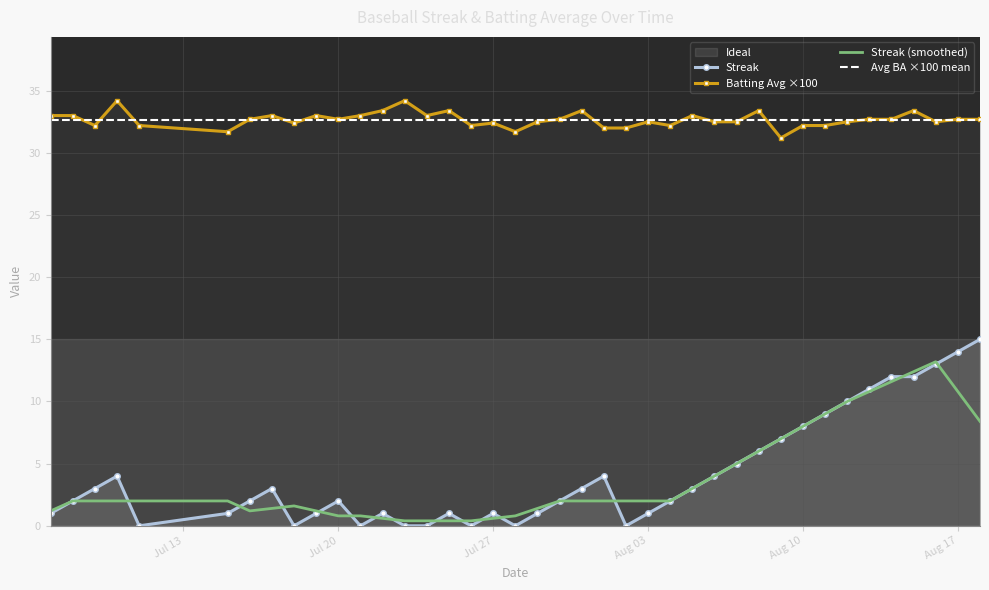

True or false: Streak (smoothed) and Batting Avg ×100 intersect in this chart.

False